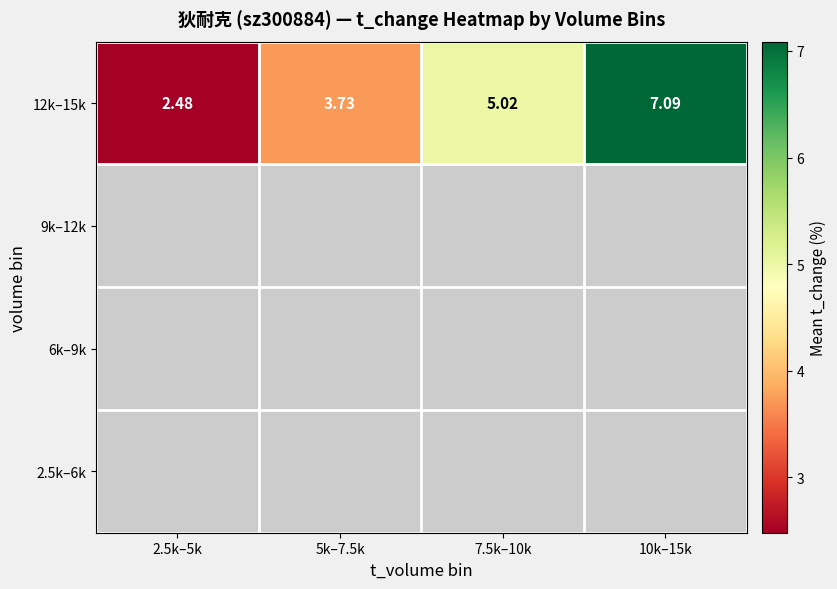

What is the maximum value shown in the chart?

7.1